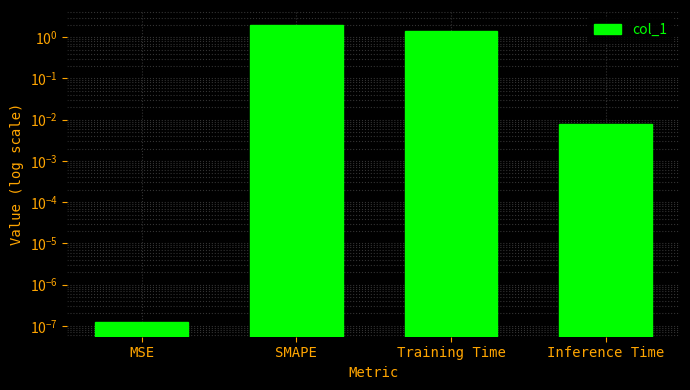

Is it true that the value at MSE is 0.0?

True